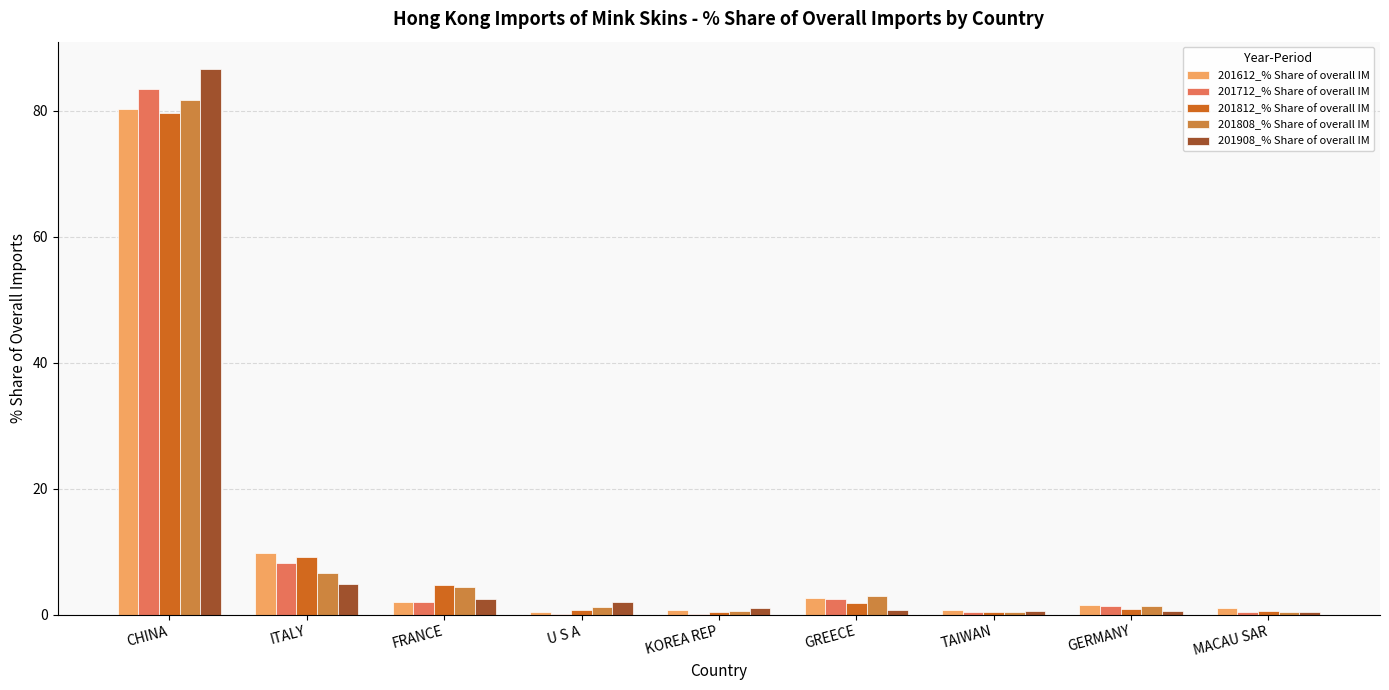

At which category is the sum across all series the highest?

CHINA